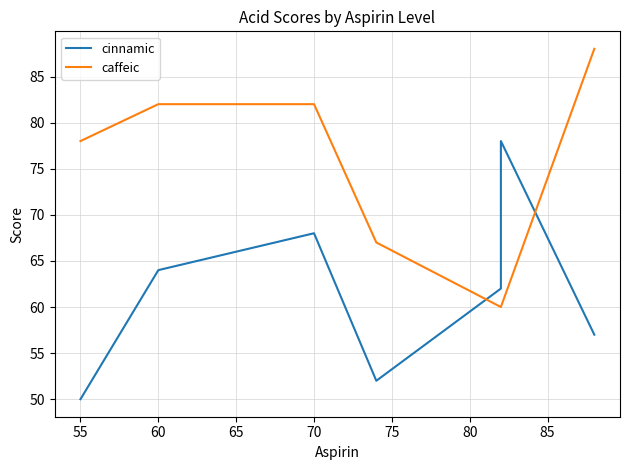

What is the minimum value for caffeic?

60